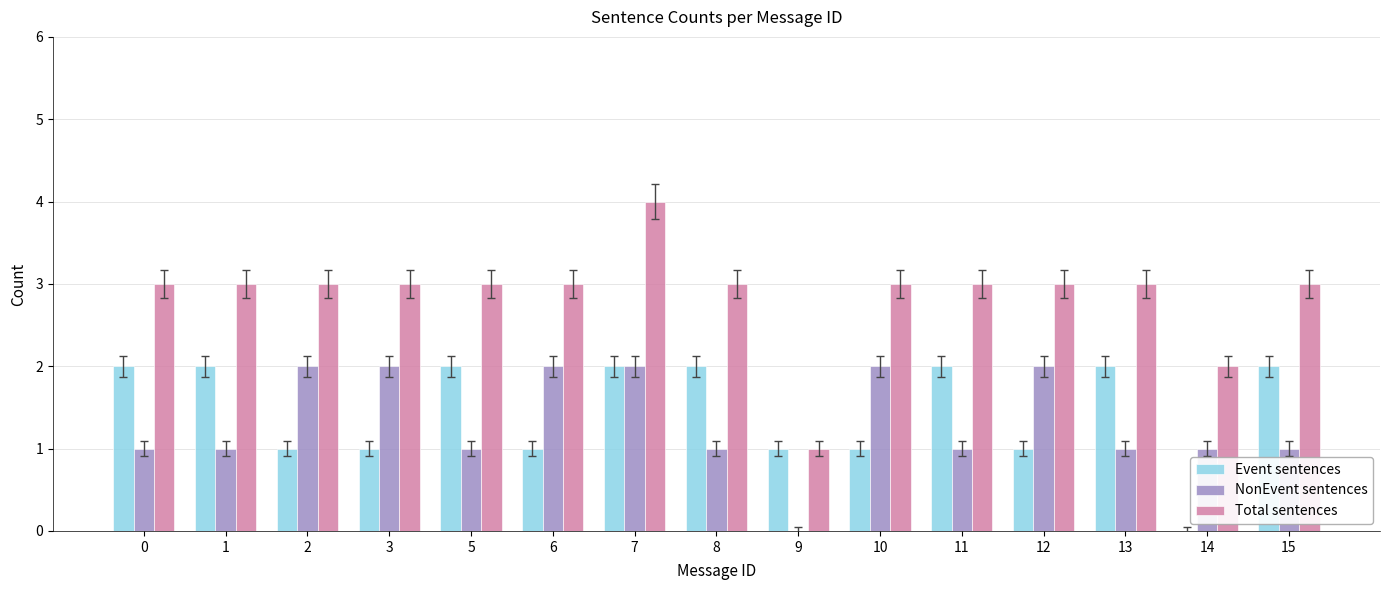

True or false: Event sentences has a value of 1 at 10.

True